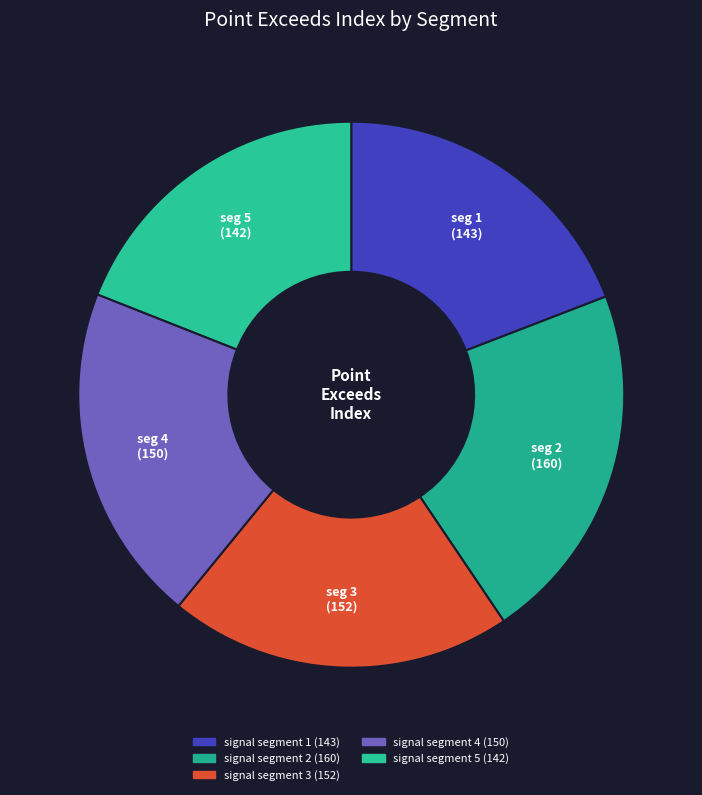

What is the smallest slice in the pie chart?

signal segment 5